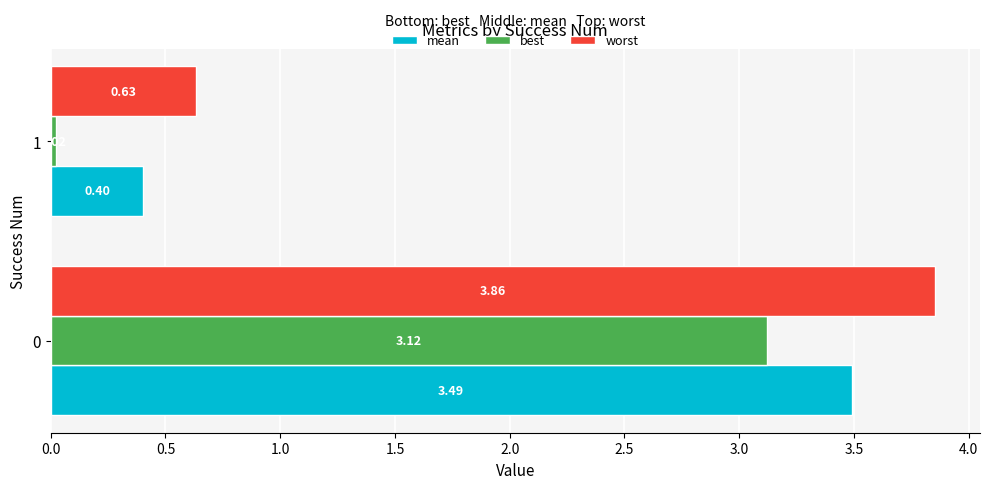

What is the average value of the best series?

1.6